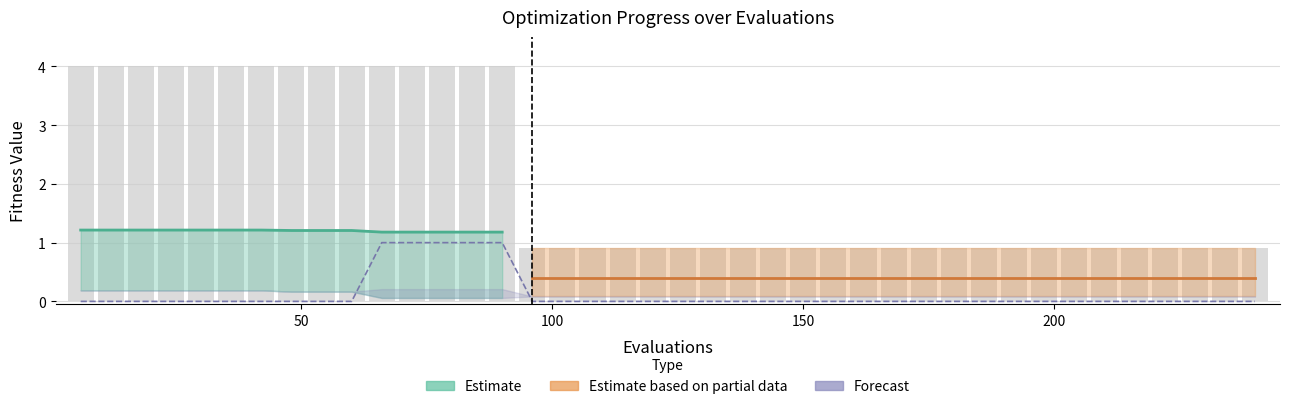

What is the value of the mean bar at the 14th from the left?

4.0